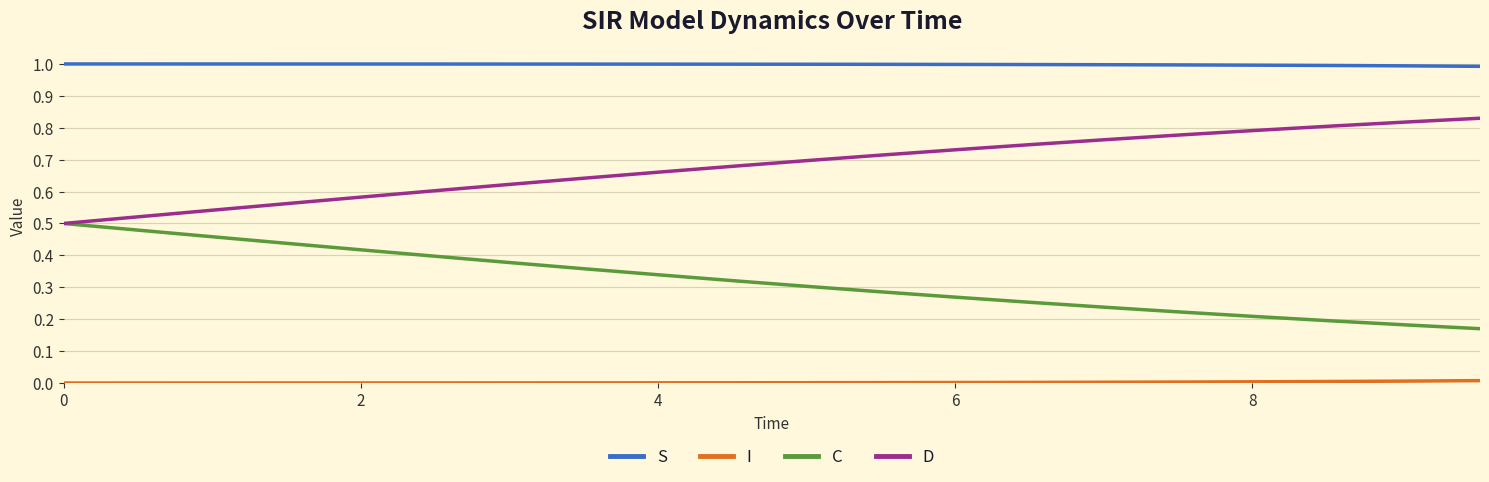

True or false: S and C cross at least once.

False